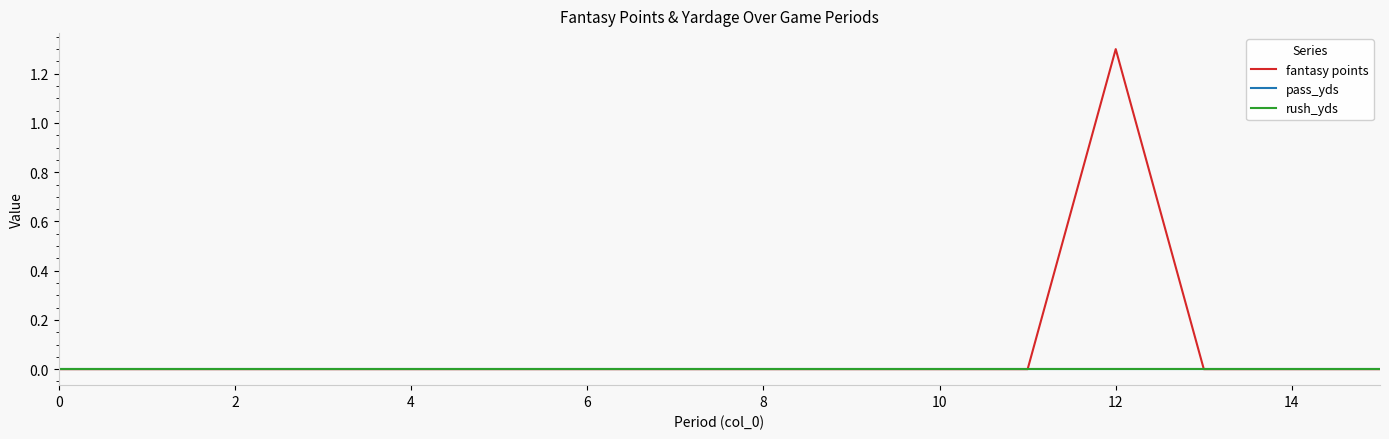

Is this an area chart (filled region under the line)?

No